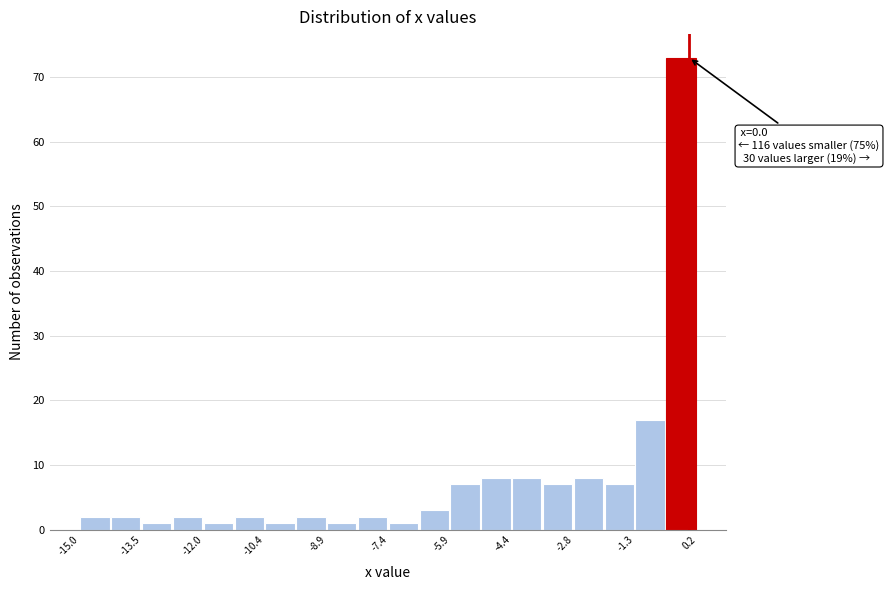

Around what value on the x-axis is the tallest bar? Give the approximate position of its centre, as read against the axis.

-0.2